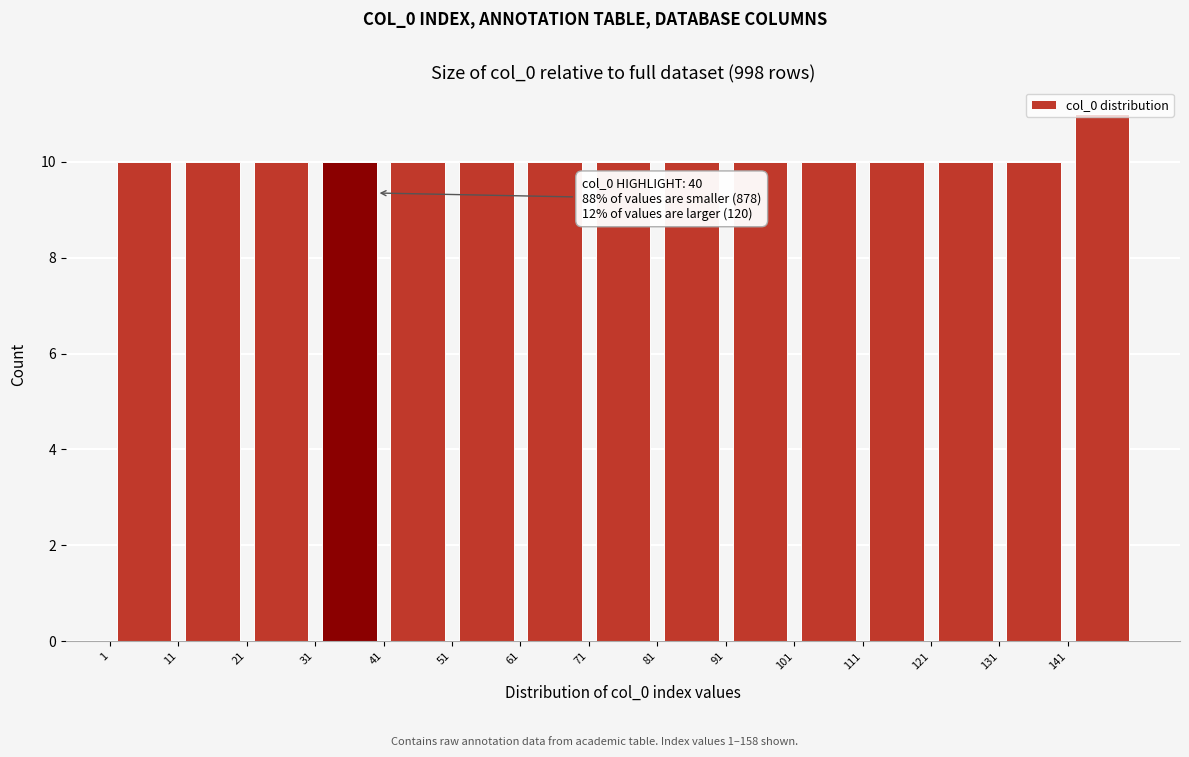

Which range on the x-axis has the tallest bar?

141 to 151